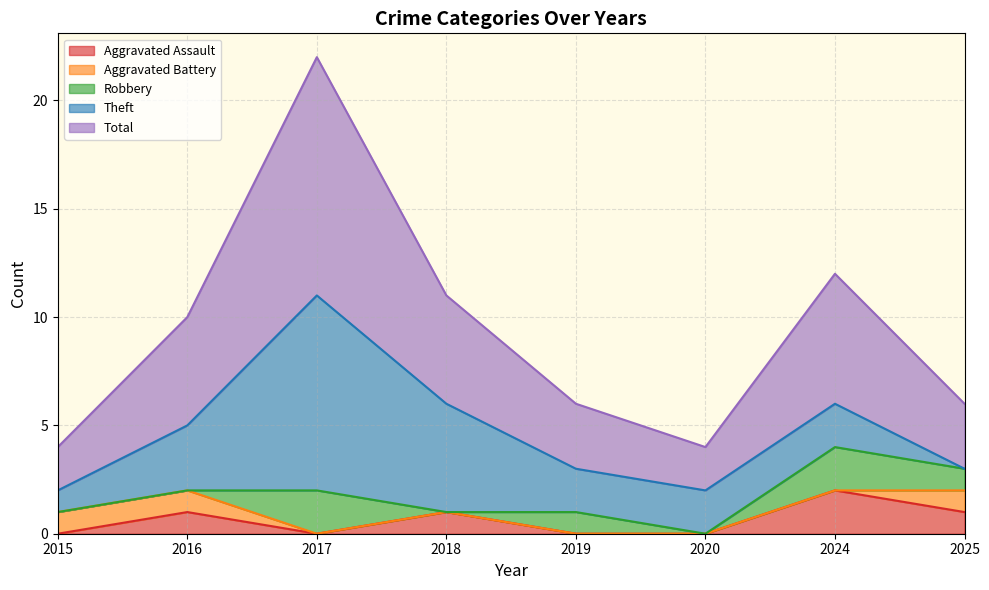

Where is Robbery nearest to the value 1?

2019